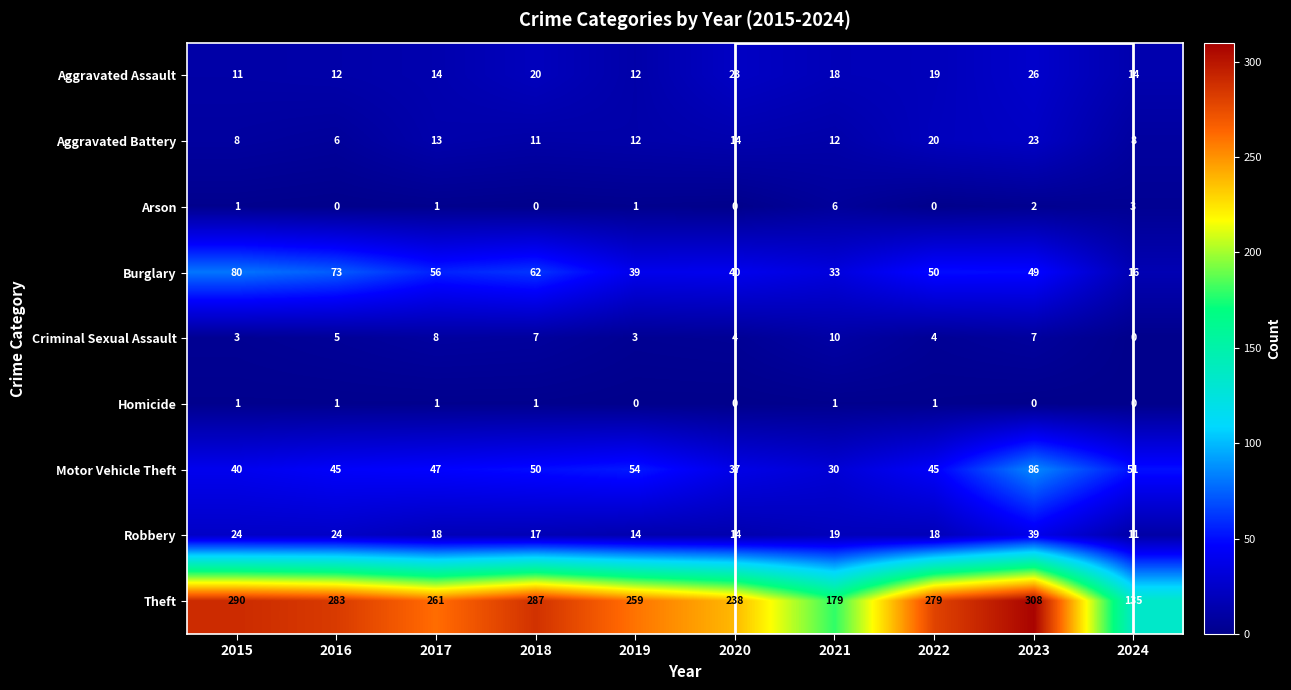

At which label does Motor Vehicle Theft reach its minimum?

2021